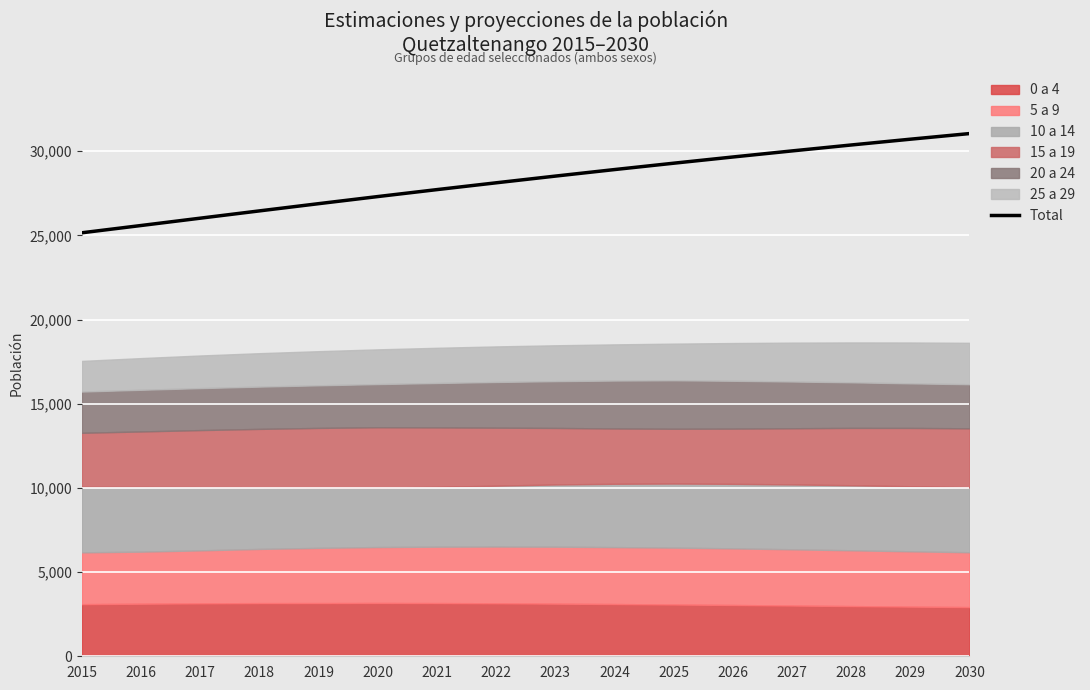

What is the change in value from 2020 to 2028?

+3063